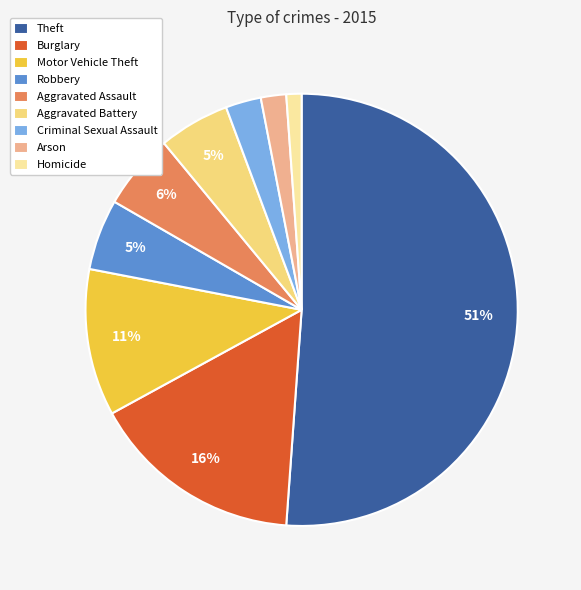

To the nearest percent, what is the difference between the largest and smallest slice percentages?

50%